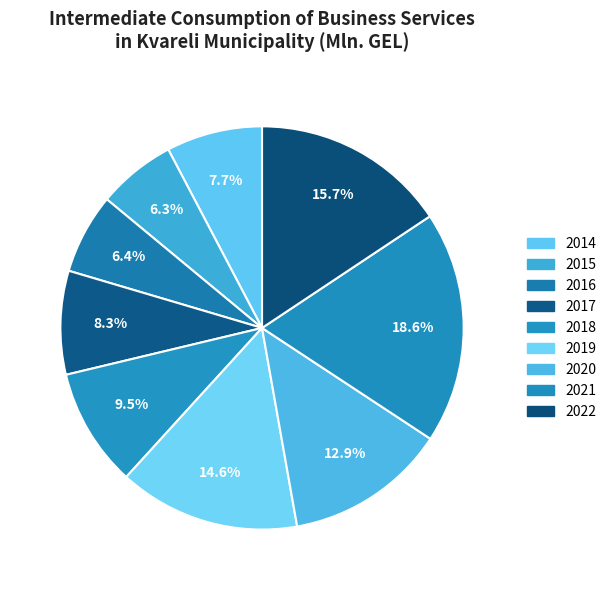

How many slices are in this pie chart?

9